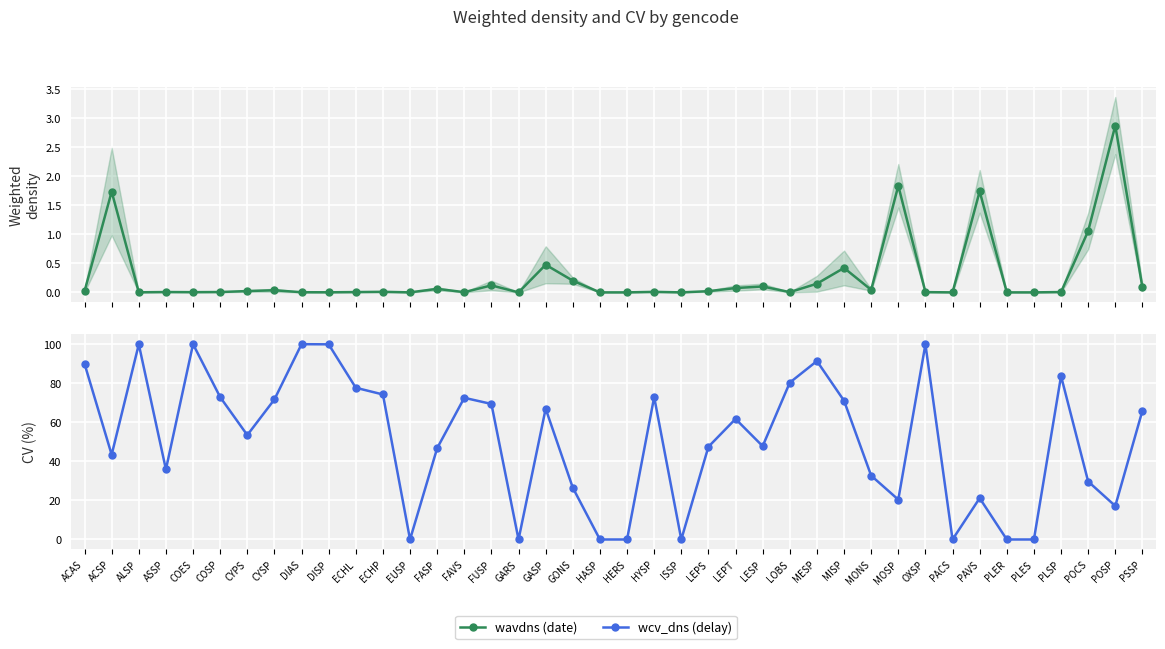

Which series reaches the maximum Y coordinate?

wcv_dns